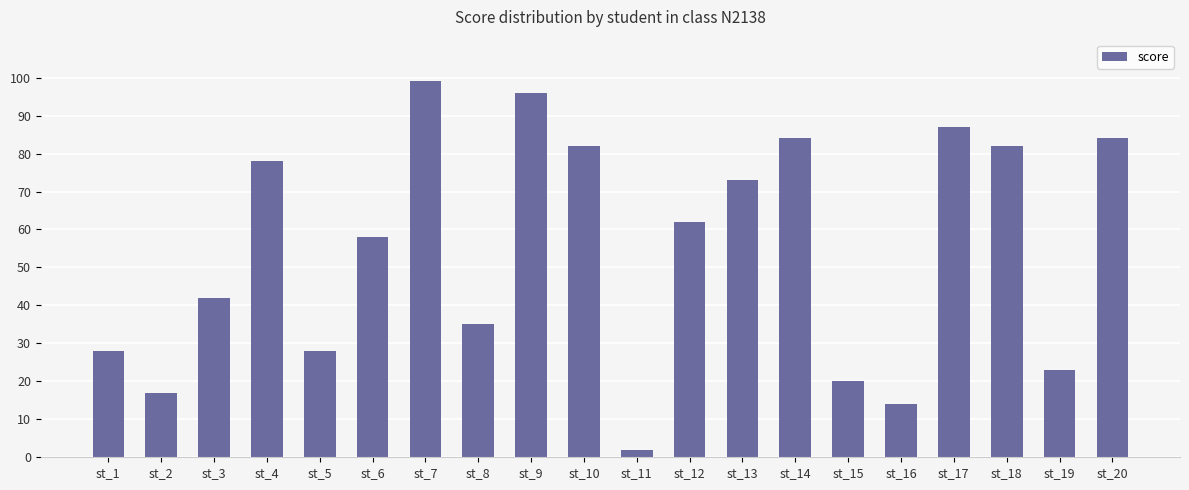

Reading left to right, extract all data points from this chart.

st_1=28	st_2=17	st_3=42	st_4=78	st_5=28	st_6=58	st_7=99	st_8=35	st_9=96	st_10=82	st_11=2	st_12=62	st_13=73	st_14=84	st_15=20	st_16=14	st_17=87	st_18=82	st_19=23	st_20=84